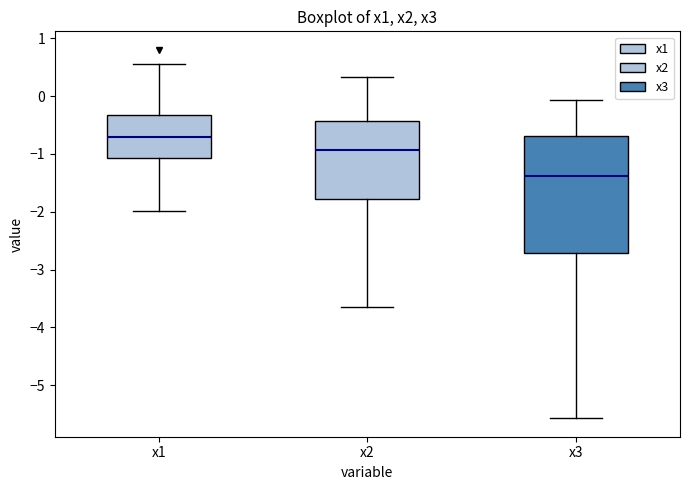

Where is the lower edge of the box for x3 on the y-axis? The values are not printed on the chart, so give them approximately, as read against the axis.

-2.7